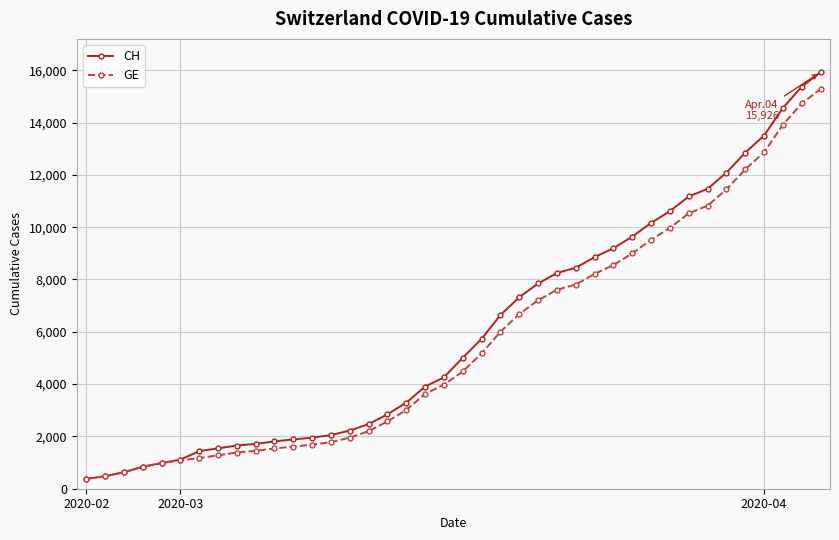

Which series has the largest total across all categories?

CH